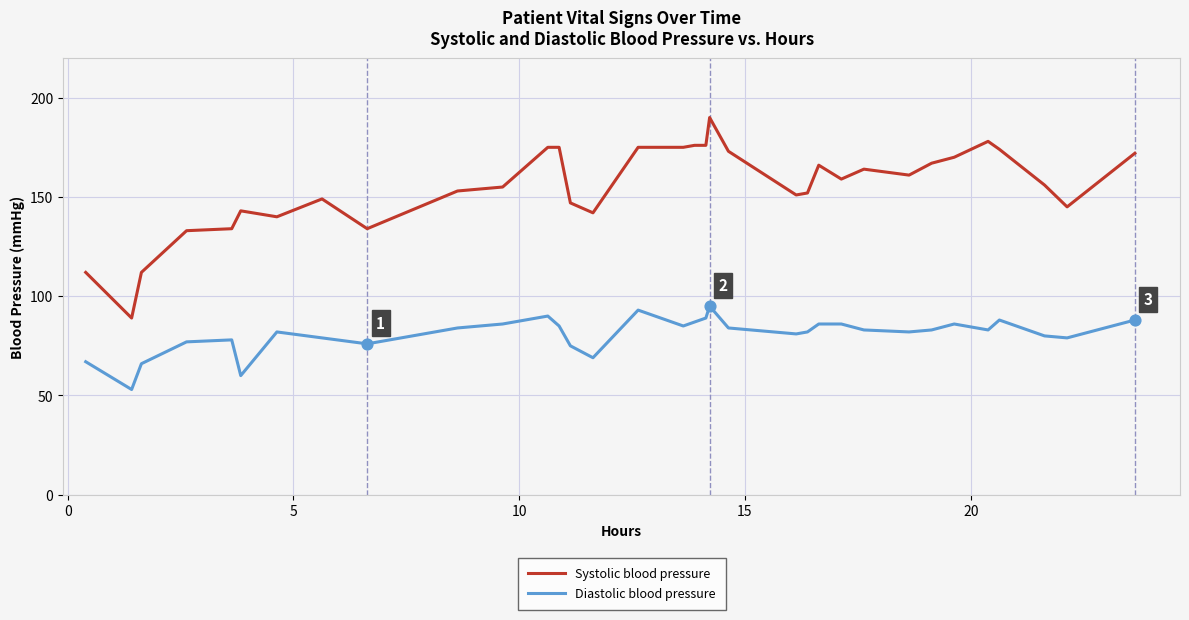

Which series has the largest range (max minus min)?

Systolic blood pressure